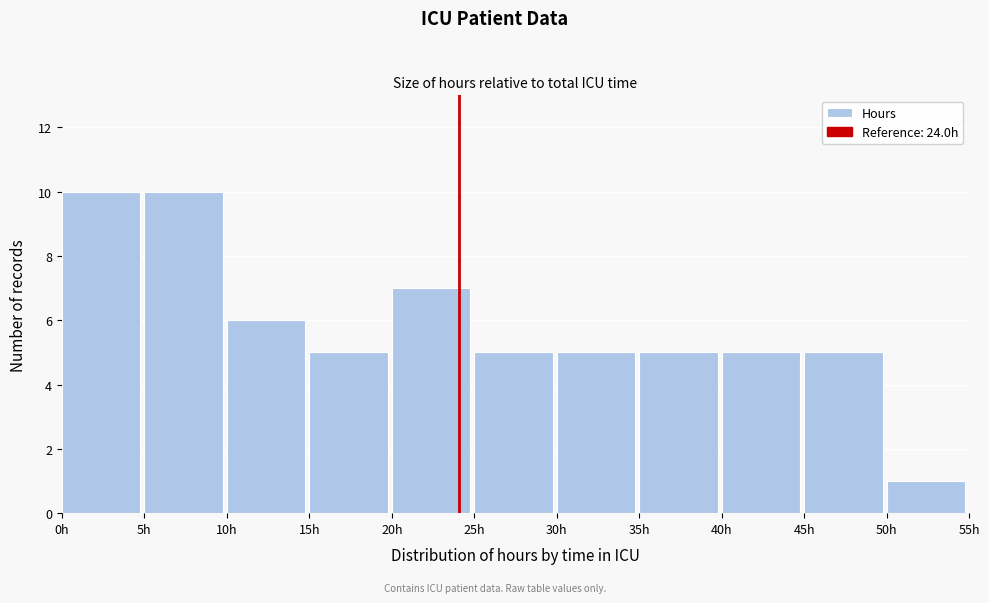

Reading left to right, list every bar in this chart as the range it spans on the x-axis followed by its height. The values are not printed on the chart, so give them approximately, as read against the axis.

0 to 5: 10
5 to 10: 10
10 to 15: 6
15 to 20: 5
20 to 25: 7
25 to 30: 5
30 to 35: 5
35 to 40: 5
40 to 45: 5
45 to 50: 5
50 to 55: 1